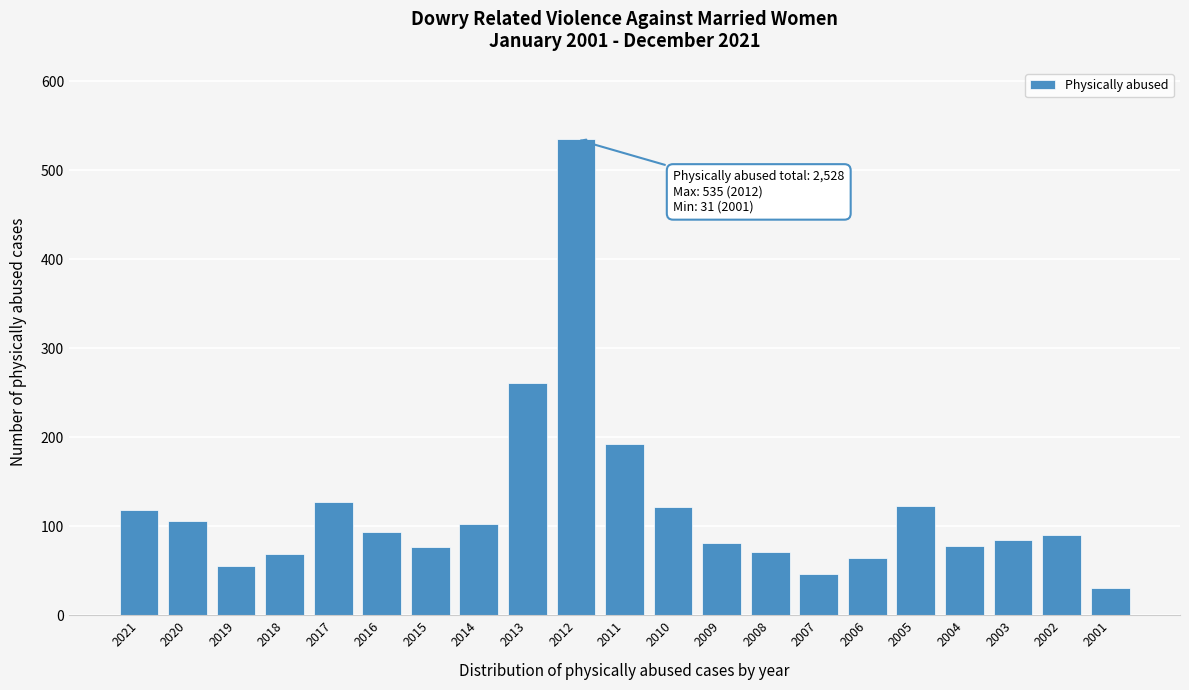

What is the value of the 15th bar from the left?

46